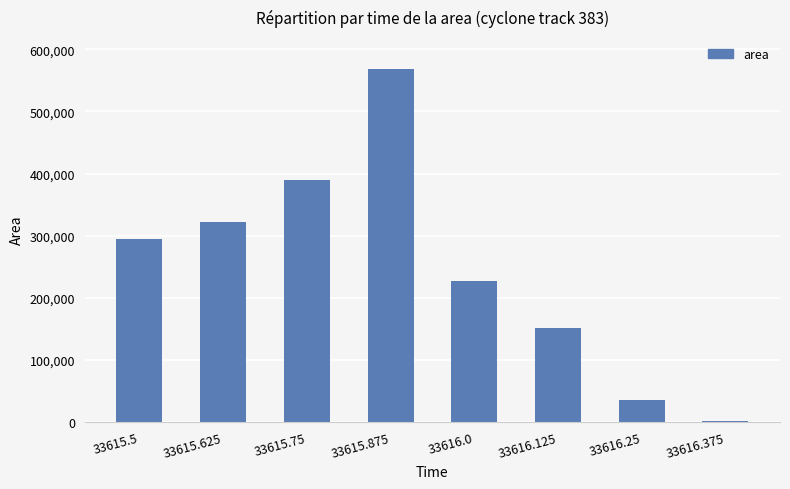

What is the sum of the values at 33616.125 and 33616.375?

151875